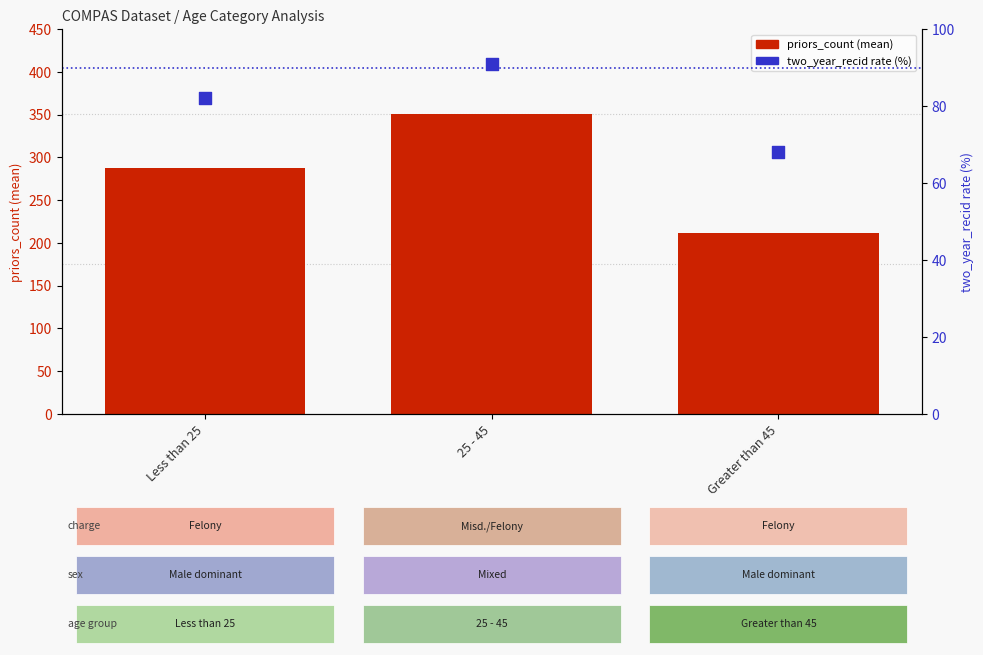

Is the value of two_year_recid rate (%) at 25 - 45 greater than the value of priors_count (mean) at 25 - 45?

No